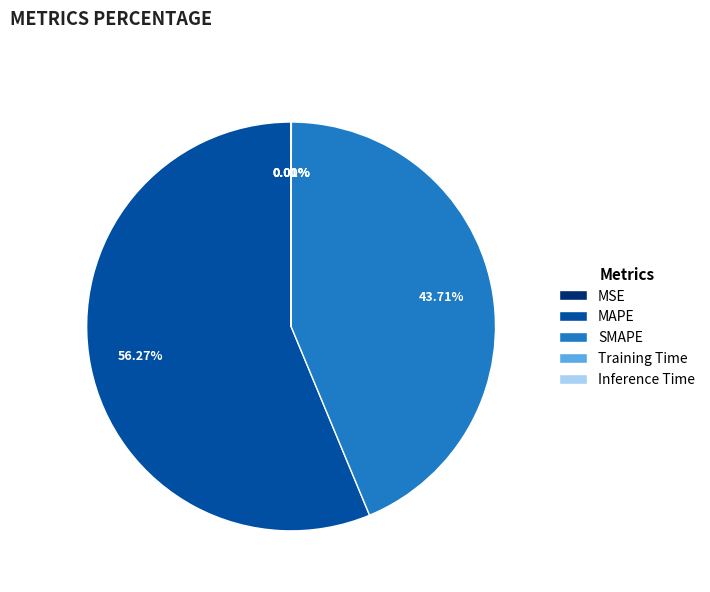

Do SMAPE and MAPE together represent more than half of the pie?

Yes